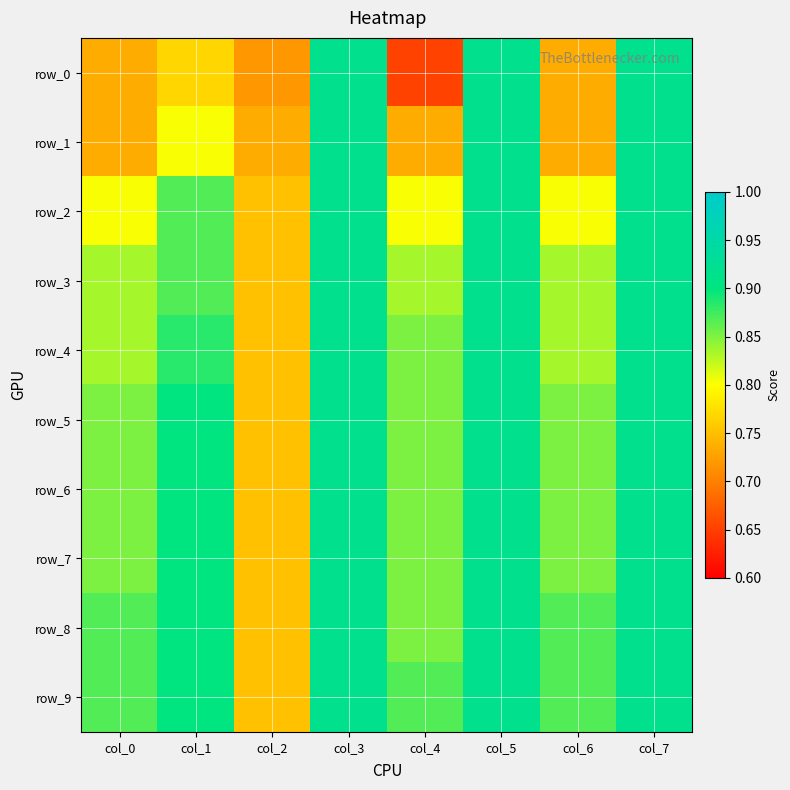

Reading left to right, what are all the values shown in this chart?

row_0: col_0=0.7	col_1=0.8	col_2=0.7	col_3=0.9	col_4=0.7	col_5=0.9	col_6=0.7	col_7=0.9
row_1: col_0=0.7	col_1=0.8	col_2=0.7	col_3=0.9	col_4=0.7	col_5=0.9	col_6=0.7	col_7=0.9
row_2: col_0=0.8	col_1=0.9	col_2=0.8	col_3=0.9	col_4=0.8	col_5=0.9	col_6=0.8	col_7=0.9
row_3: col_0=0.8	col_1=0.9	col_2=0.8	col_3=0.9	col_4=0.8	col_5=0.9	col_6=0.8	col_7=0.9
row_4: col_0=0.8	col_1=0.9	col_2=0.8	col_3=0.9	col_4=0.9	col_5=0.9	col_6=0.8	col_7=0.9
row_5: col_0=0.9	col_1=0.9	col_2=0.8	col_3=0.9	col_4=0.9	col_5=0.9	col_6=0.9	col_7=0.9
row_6: col_0=0.9	col_1=0.9	col_2=0.8	col_3=0.9	col_4=0.9	col_5=0.9	col_6=0.9	col_7=0.9
row_7: col_0=0.9	col_1=0.9	col_2=0.8	col_3=0.9	col_4=0.9	col_5=0.9	col_6=0.9	col_7=0.9
row_8: col_0=0.9	col_1=0.9	col_2=0.8	col_3=0.9	col_4=0.9	col_5=0.9	col_6=0.9	col_7=0.9
row_9: col_0=0.9	col_1=0.9	col_2=0.8	col_3=0.9	col_4=0.9	col_5=0.9	col_6=0.9	col_7=0.9